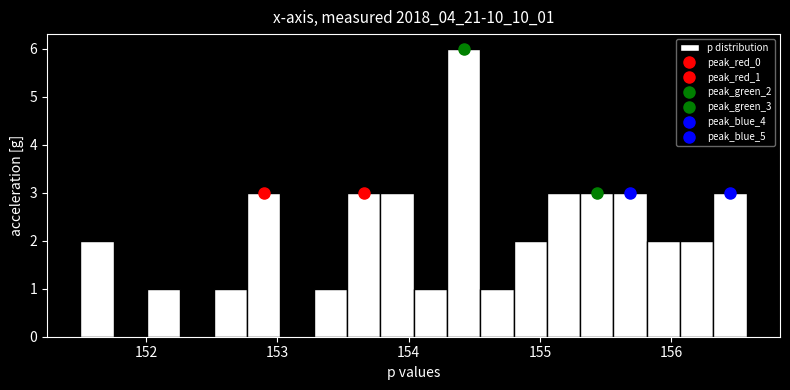

Around what value on the x-axis is the tallest bar? Give the approximate position of its centre, as read against the axis.

154.4